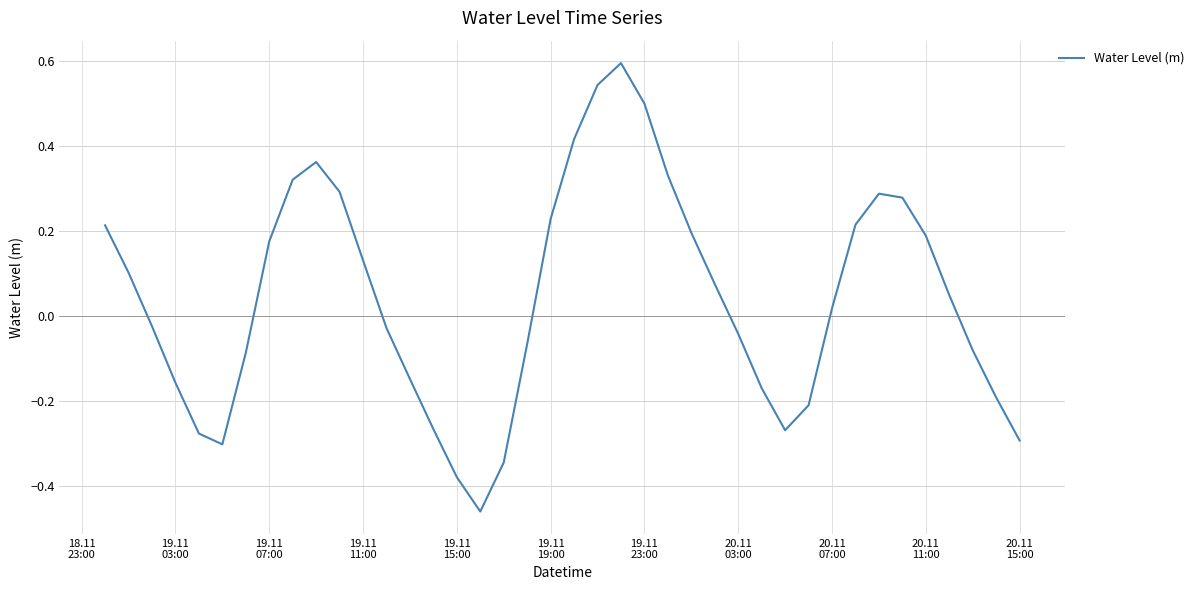

What is the greatest value displayed?

0.6